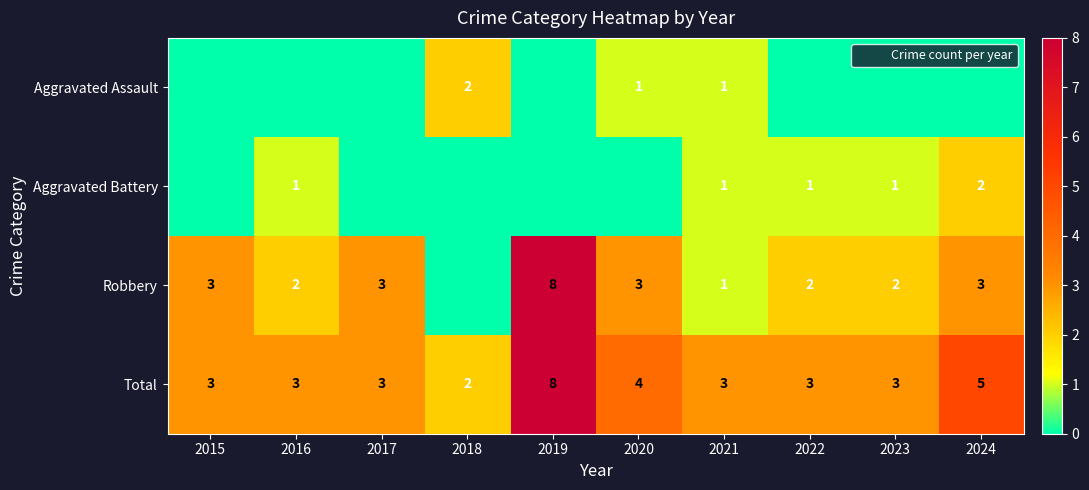

Which series changed the most between 2020 and 2024?

Aggravated Battery